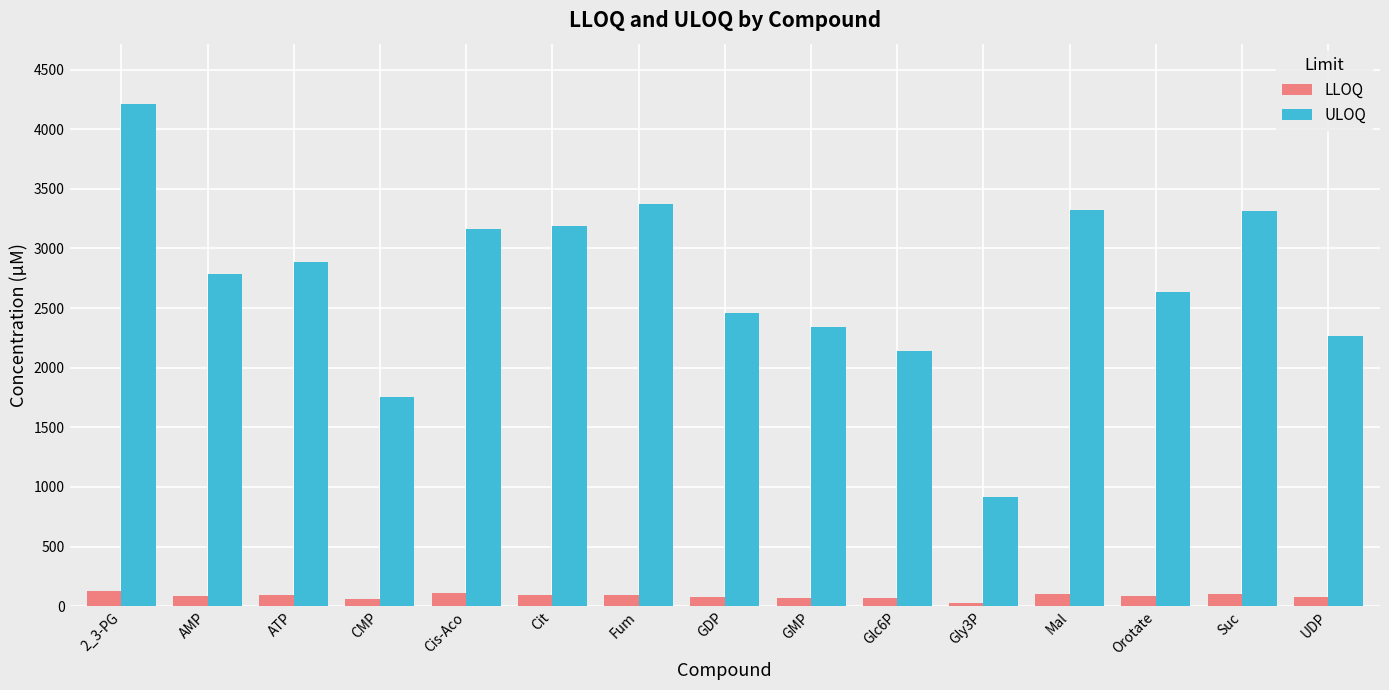

True or false: ULOQ has a value of 2637.1 at Orotate.

True